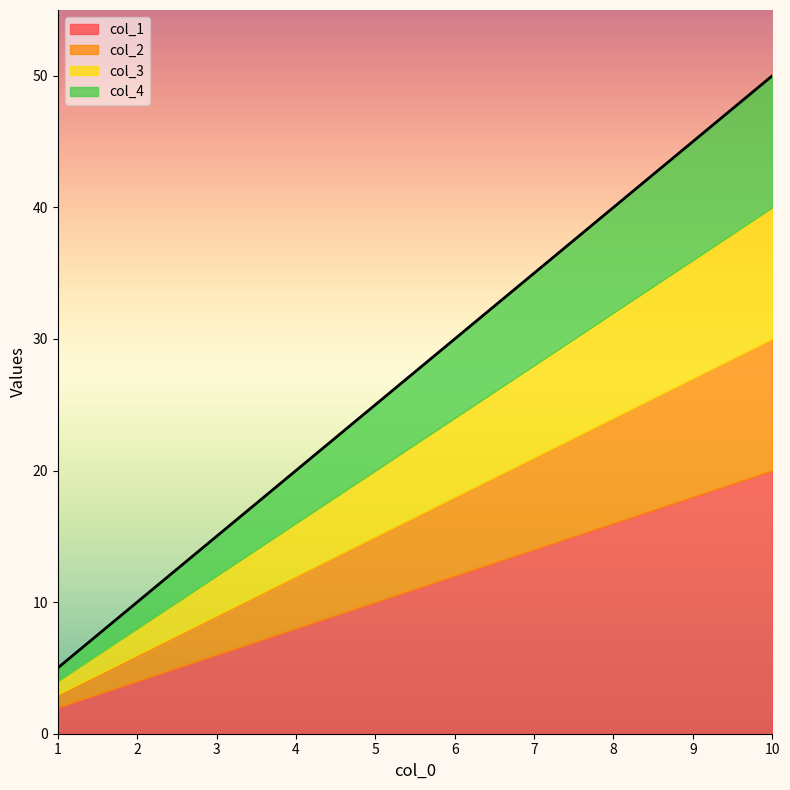

Reading left to right, transcribe all the data shown in this chart.

col_1: 2	4	6	8	10	12	14	16	18	20
col_2: 3	6	9	12	15	18	21	24	27	30
col_3: 4	8	12	16	20	24	28	32	36	40
col_4: 5	10	15	20	25	30	35	40	45	50